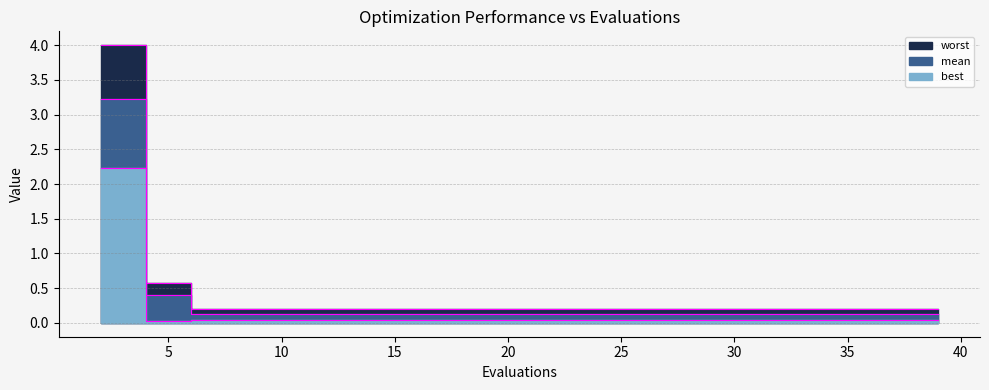

What is the difference between the second highest and second lowest values in the worst series?

0.4